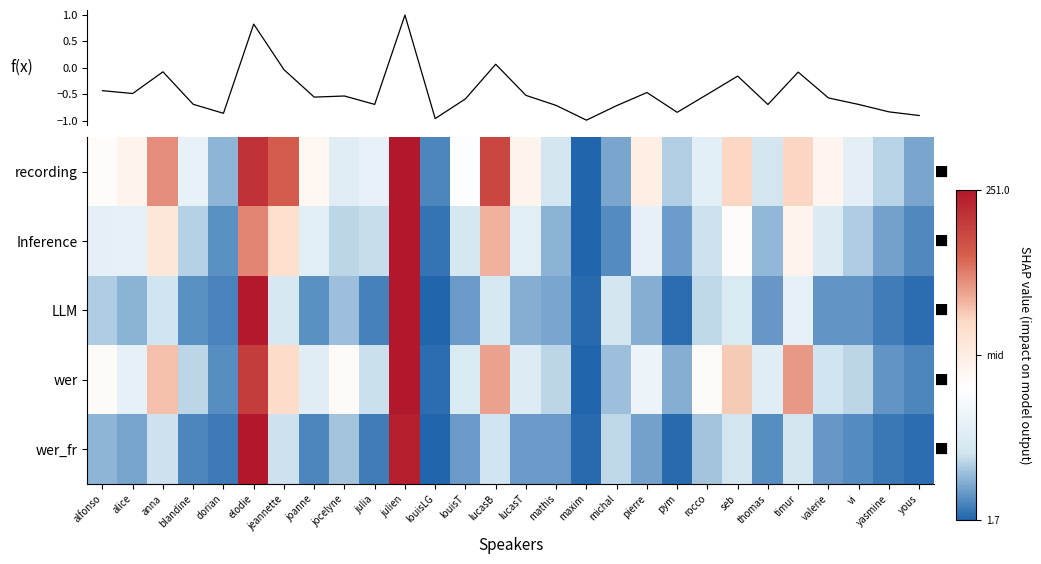

Reading left to right, transcribe all the data shown in this chart.

recording: alfonso=-0.2	alice=-0.1	anna=0.5	blandine=-0.4	dorian=-0.7	elodie=0.8	jeannette=0.6	joanne=-0.1	jocelyne=-0.5	julia=-0.4	julien=1.0	louisLG=-0.9	louisT=-0.2	lucasB=0.7	lucasT=-0.1	mathis=-0.6	maxim=-1.0	michal=-0.8	pierre=-0.0	pym=-0.7	rocco=-0.4	seb=0.2	thomas=-0.6	timur=0.2	valerie=-0.1	vi=-0.4	yasmine=-0.7	yous=-0.8
Inference: alfonso=-0.4	alice=-0.4	anna=0.1	blandine=-0.7	dorian=-0.9	elodie=0.5	jeannette=0.2	joanne=-0.5	jocelyne=-0.6	julia=-0.6	julien=1.0	louisLG=-0.9	louisT=-0.6	lucasB=0.3	lucasT=-0.5	mathis=-0.8	maxim=-1.0	michal=-0.9	pierre=-0.4	pym=-0.8	rocco=-0.6	seb=-0.2	thomas=-0.7	timur=-0.1	valerie=-0.5	vi=-0.7	yasmine=-0.8	yous=-0.9
LLM: alfonso=-0.7	alice=-0.8	anna=-0.6	blandine=-0.9	dorian=-0.9	elodie=1.0	jeannette=-0.5	joanne=-0.9	jocelyne=-0.7	julia=-0.9	julien=1.0	louisLG=-1.0	louisT=-0.8	lucasB=-0.5	lucasT=-0.8	mathis=-0.8	maxim=-1.0	michal=-0.6	pierre=-0.8	pym=-1.0	rocco=-0.6	seb=-0.5	thomas=-0.8	timur=-0.4	valerie=-0.8	vi=-0.8	yasmine=-0.9	yous=-1.0
wer: alfonso=-0.2	alice=-0.4	anna=0.3	blandine=-0.6	dorian=-0.9	elodie=0.8	jeannette=0.2	joanne=-0.5	jocelyne=-0.2	julia=-0.6	julien=1.0	louisLG=-1.0	louisT=-0.5	lucasB=0.4	lucasT=-0.5	mathis=-0.6	maxim=-1.0	michal=-0.7	pierre=-0.4	pym=-0.8	rocco=-0.2	seb=0.3	thomas=-0.5	timur=0.4	valerie=-0.6	vi=-0.6	yasmine=-0.8	yous=-0.9
wer_fr: alfonso=-0.7	alice=-0.8	anna=-0.6	blandine=-0.9	dorian=-0.9	elodie=1.0	jeannette=-0.6	joanne=-0.9	jocelyne=-0.7	julia=-0.9	julien=1.0	louisLG=-1.0	louisT=-0.8	lucasB=-0.6	lucasT=-0.8	mathis=-0.8	maxim=-1.0	michal=-0.6	pierre=-0.8	pym=-1.0	rocco=-0.7	seb=-0.6	thomas=-0.9	timur=-0.6	valerie=-0.8	vi=-0.9	yasmine=-0.9	yous=-1.0